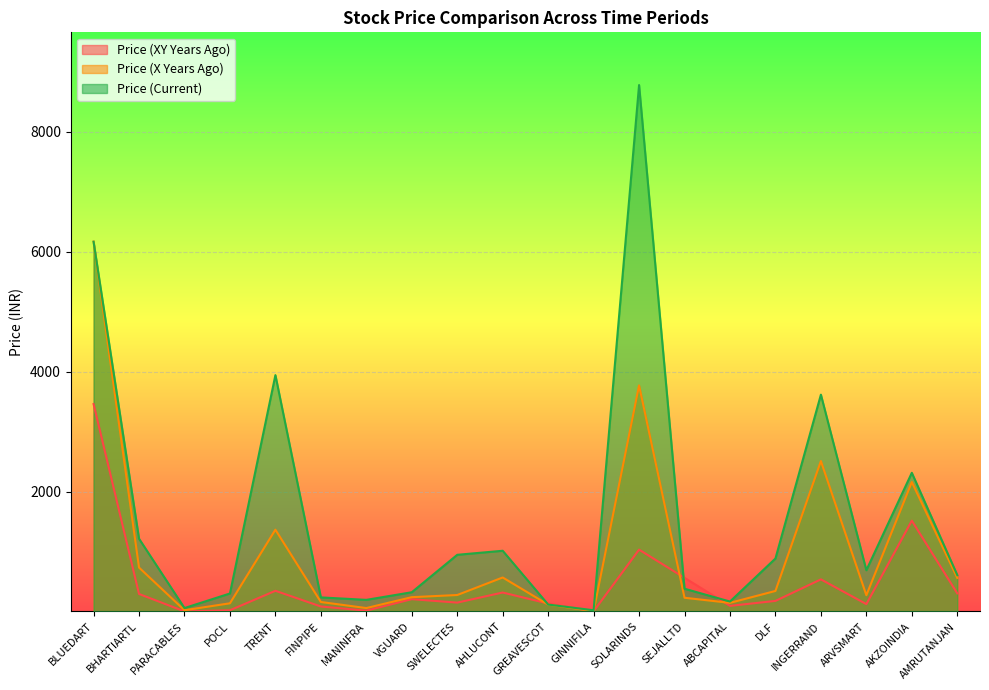

At which label does price_xy_years_ago first exceed 215?

BLUEDART